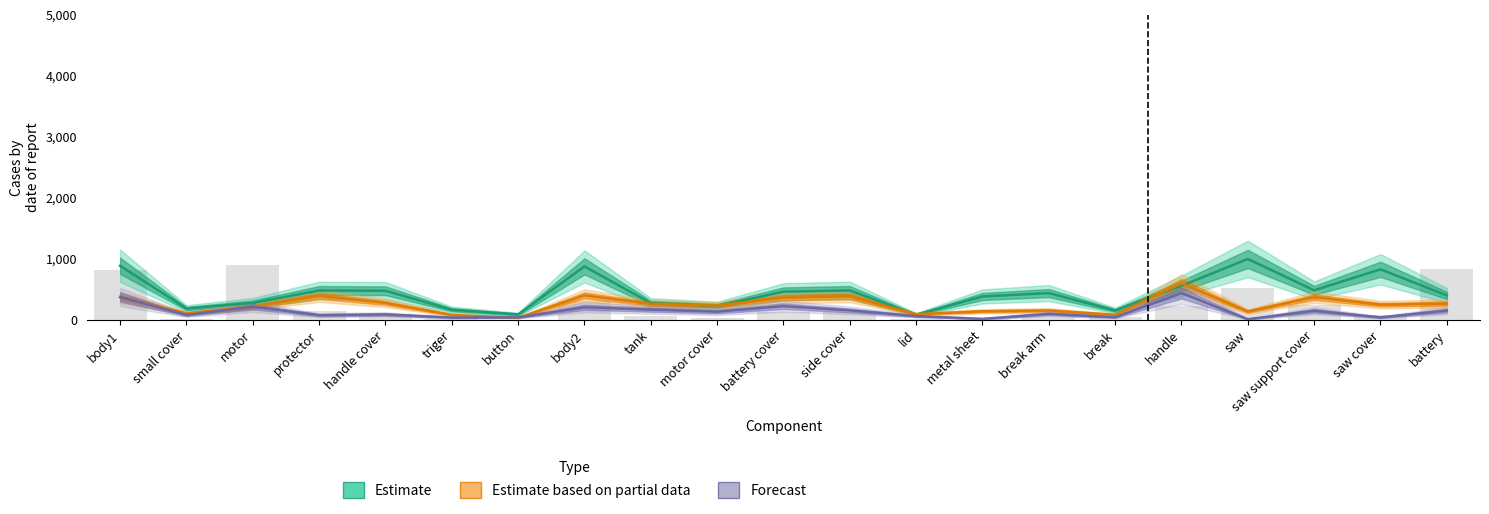

At body2, list the series in order from smallest to largest.

Forecast (H mm), Estimate based on partial data (W mm), Estimate (L mm)